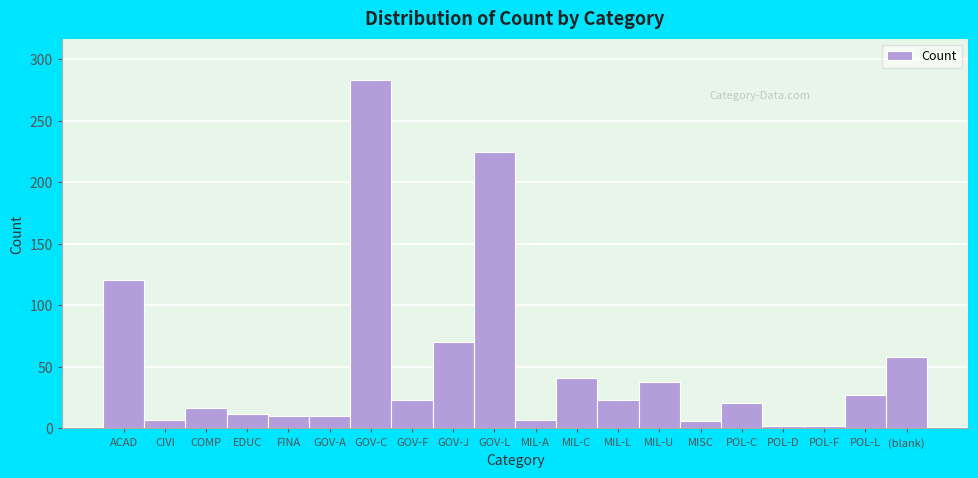

At which label is the value closest to 142?

ACAD